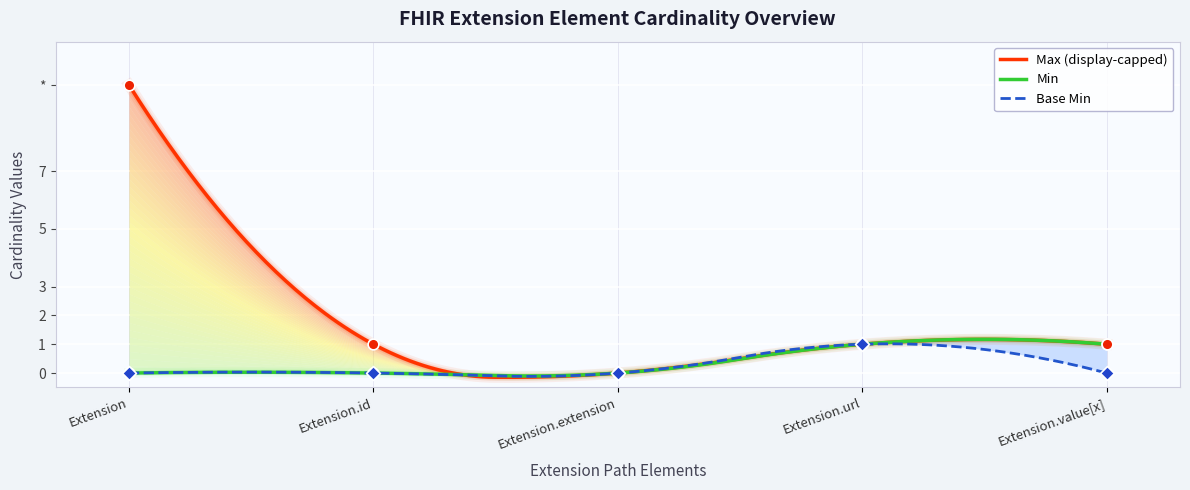

Is the value of Min at Extension.url greater than the value of Base Min at Extension.url?

No